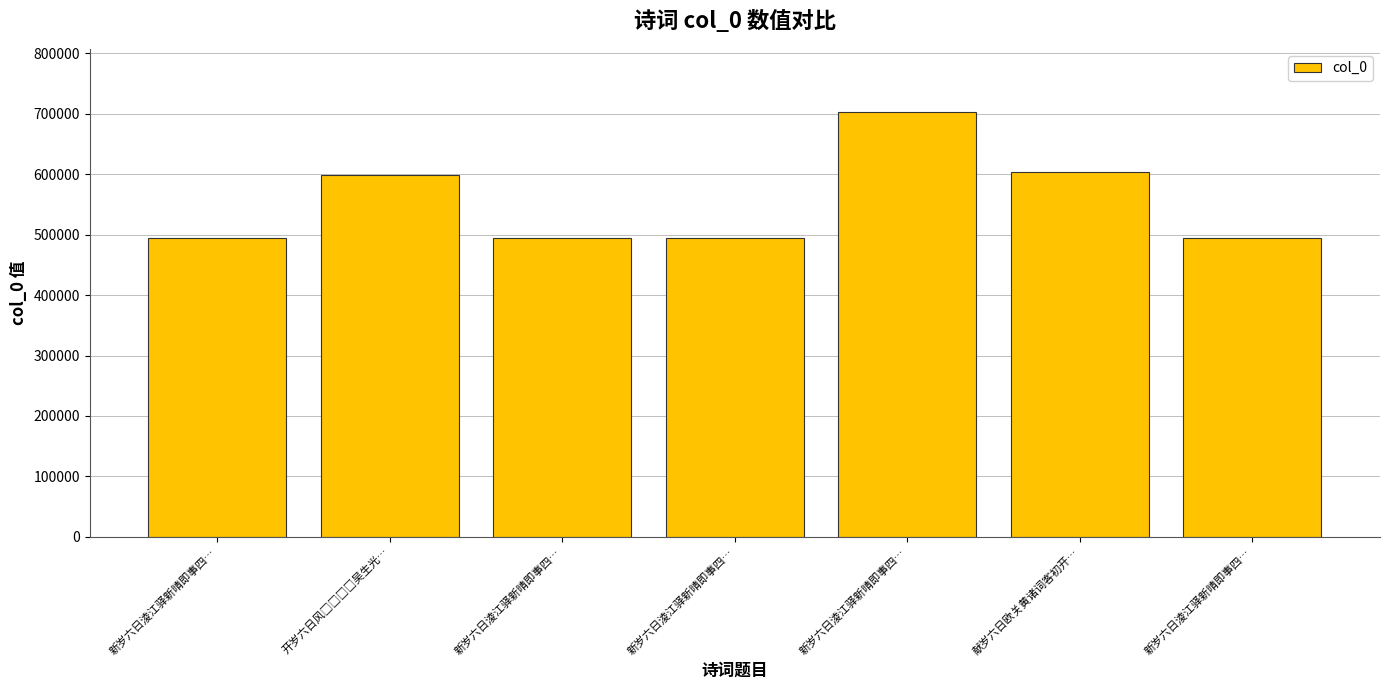

Which category has the lowest value across all series?

新岁六日淩江驿新晴即事四…